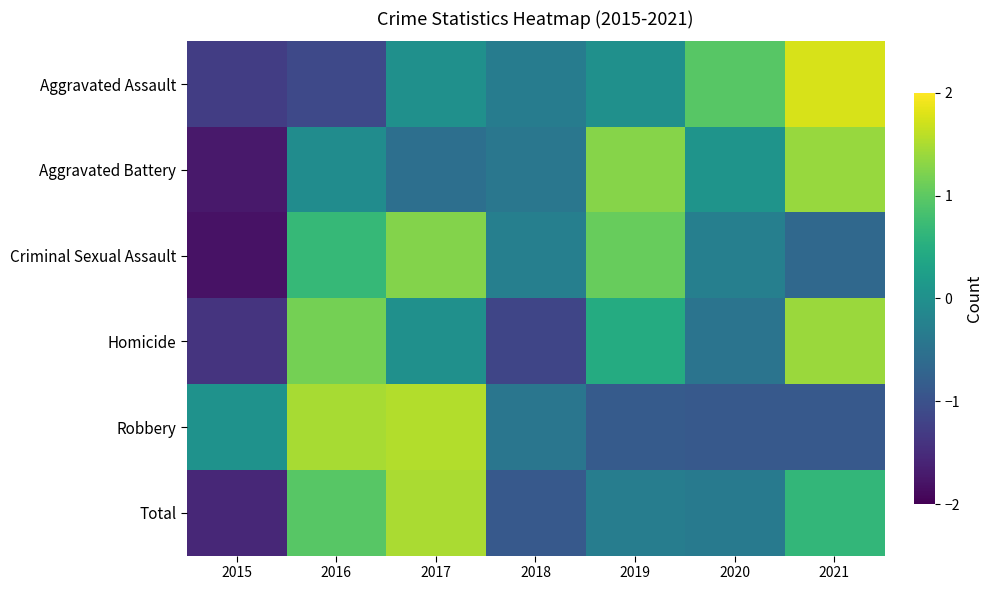

What is the difference between the highest and lowest values at 2020?

1.8